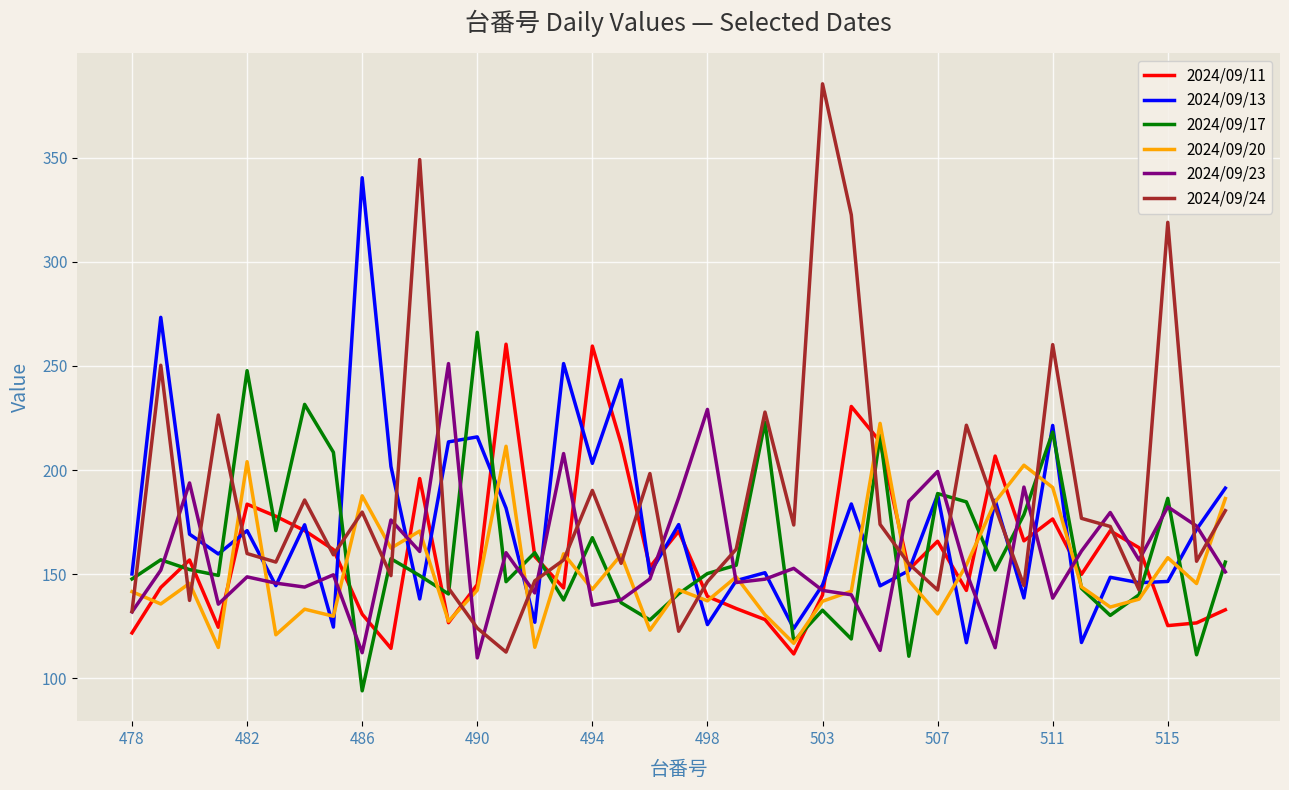

What is the maximum value shown in the chart?

385.4